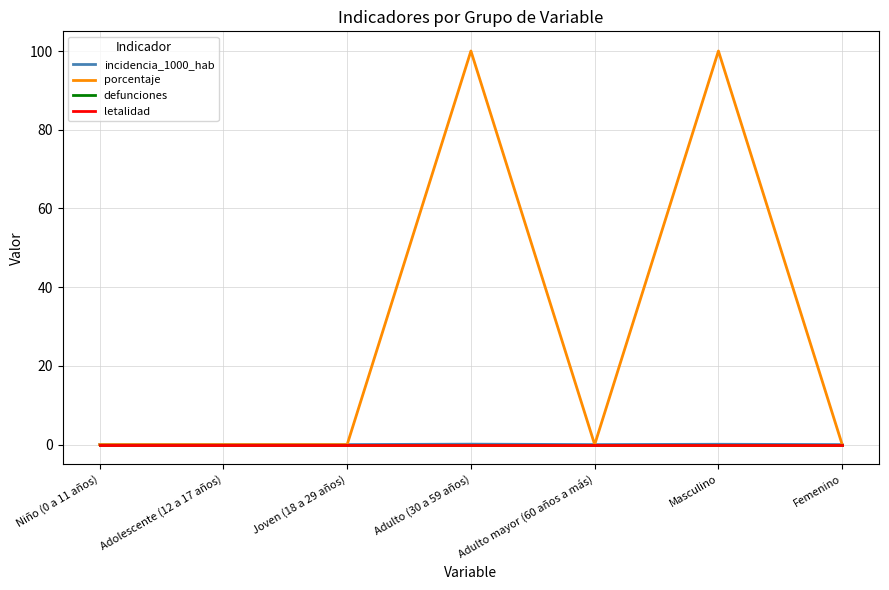

Which has a higher value, Adolescente (12 a 17 años) or Adulto mayor (60 años a más)?

Adolescente (12 a 17 años)